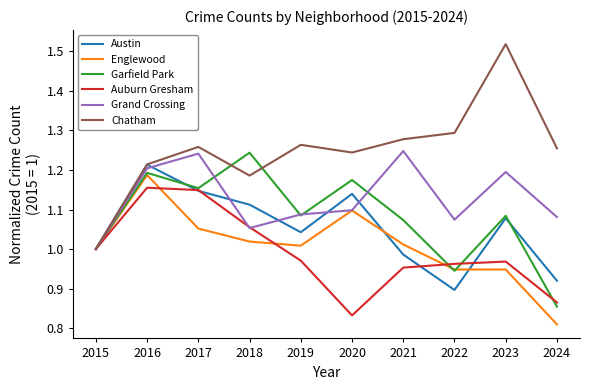

What is the difference between the second highest and second lowest values in the Chatham series?

0.1